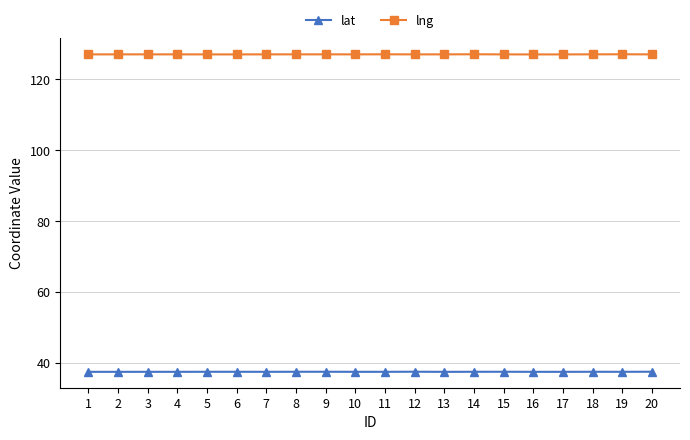

What value does the lng series have at 5?

127.1